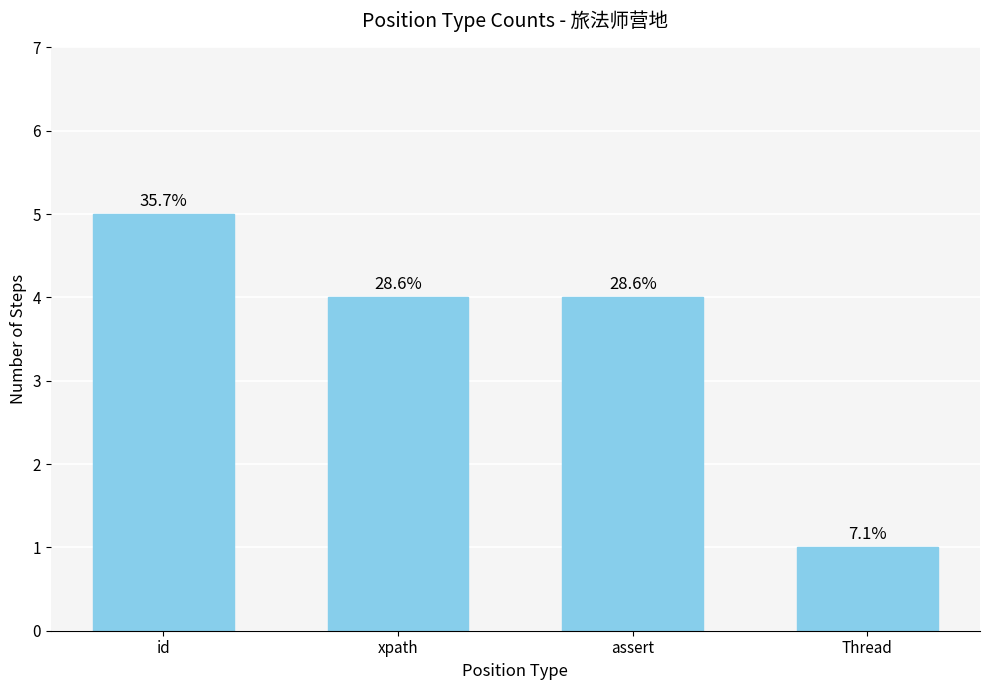

How many bars are there in total?

4